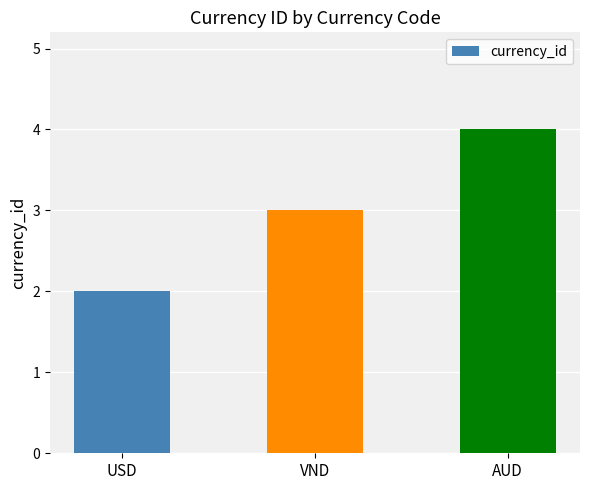

What position from the left is VND?

2